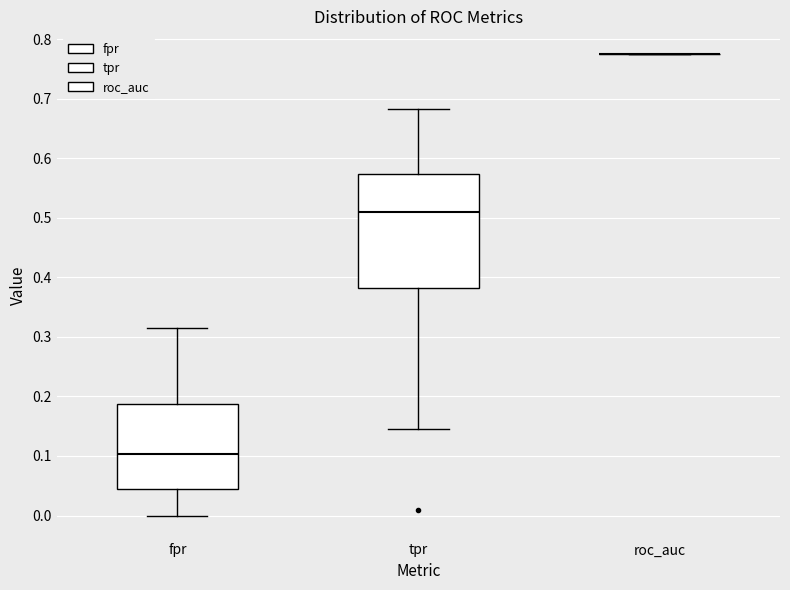

Which box is the tallest, from its lower edge to its upper edge?

tpr